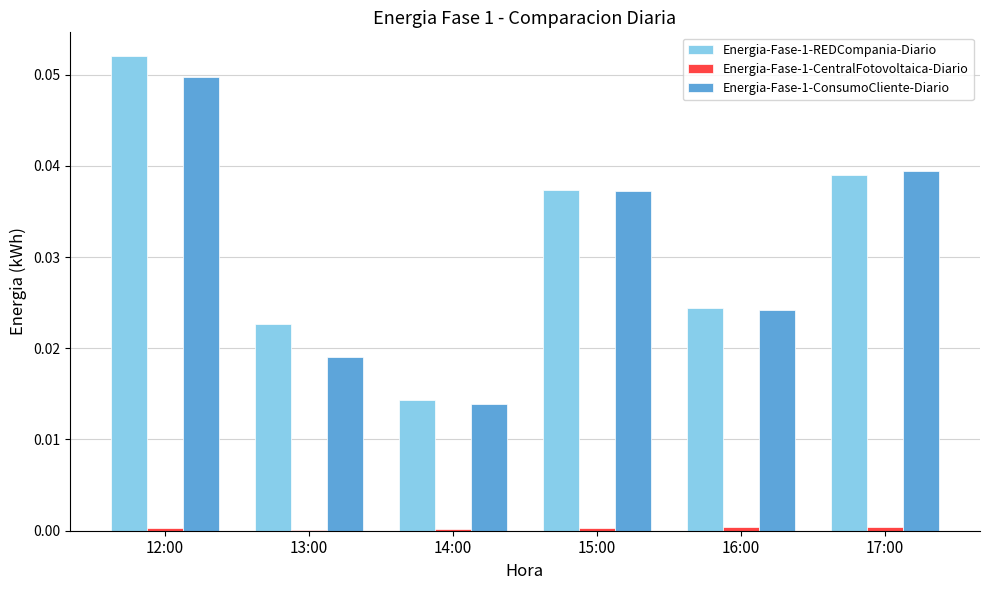

The value of Energia-Fase-1-REDCompania-Diario at 17:00 is 0.0. True or false?

True